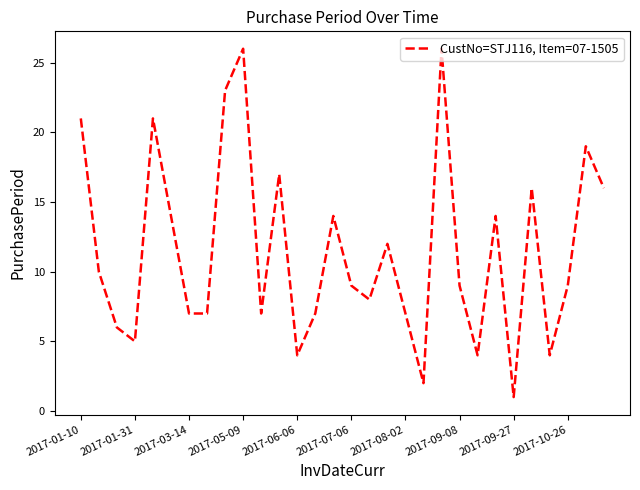

What is the difference between the maximum and minimum values?

25